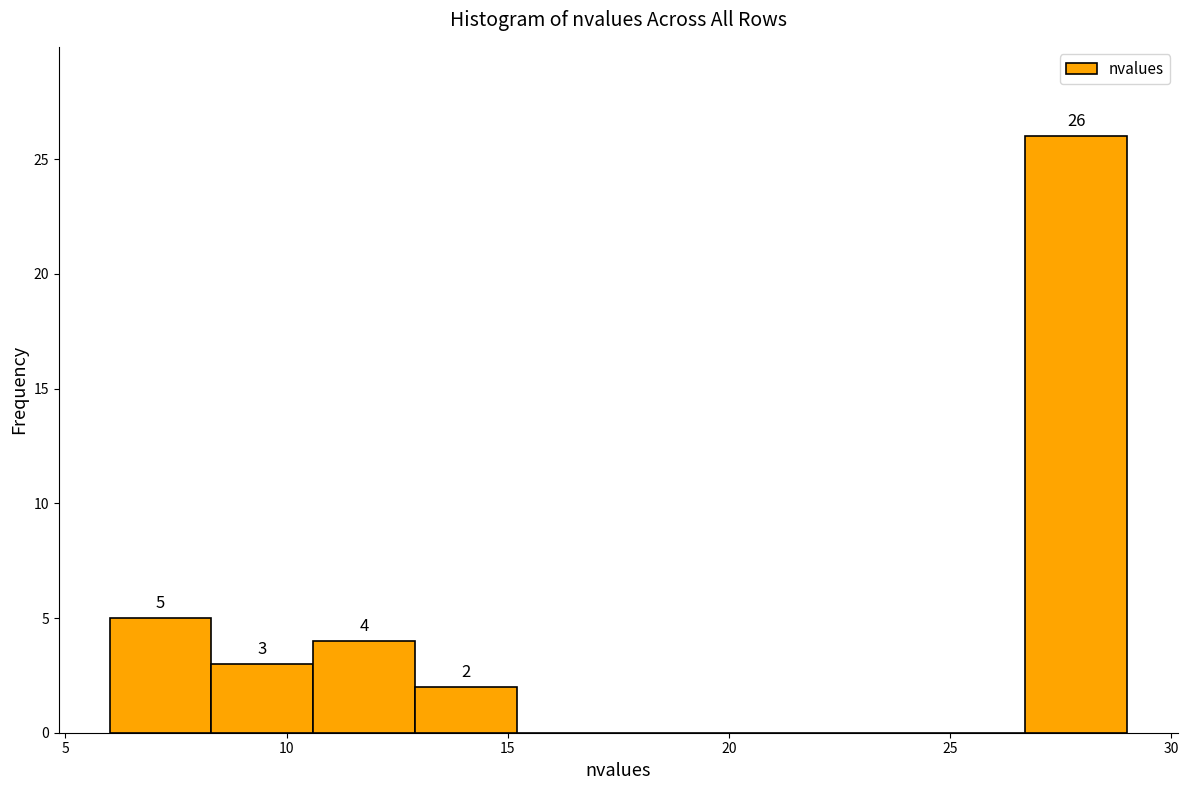

Over which range of the x-axis is the bar tallest?

26.7 to 29.0